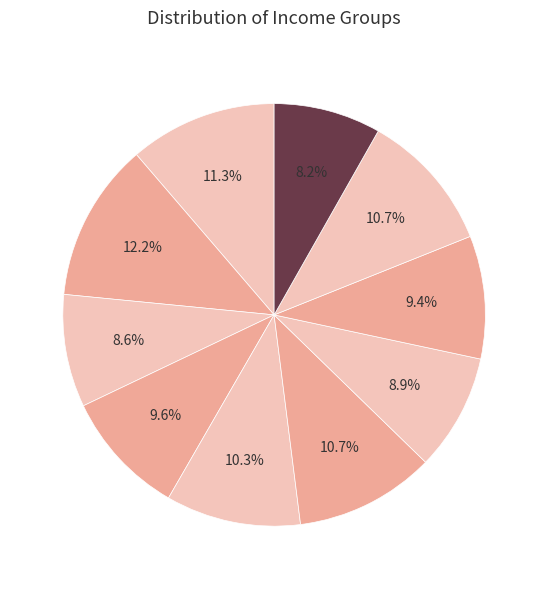

How many slices are in this pie chart?

10